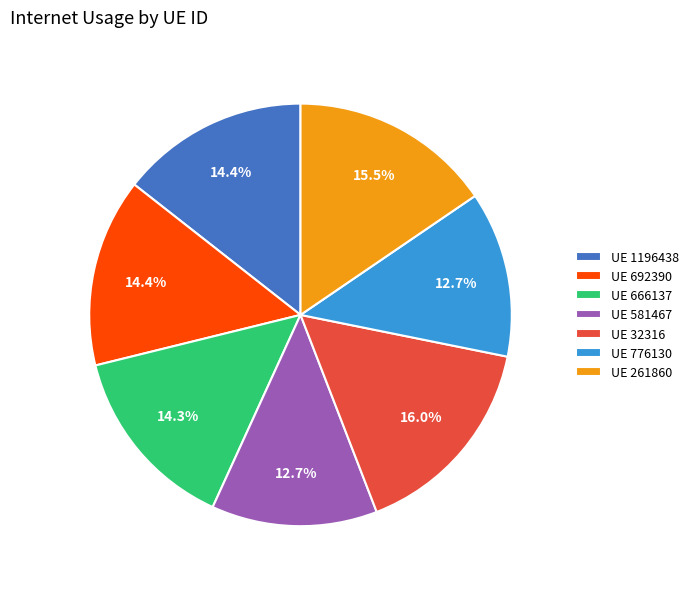

Which has a higher value, UE 692390 or UE 261860?

UE 261860